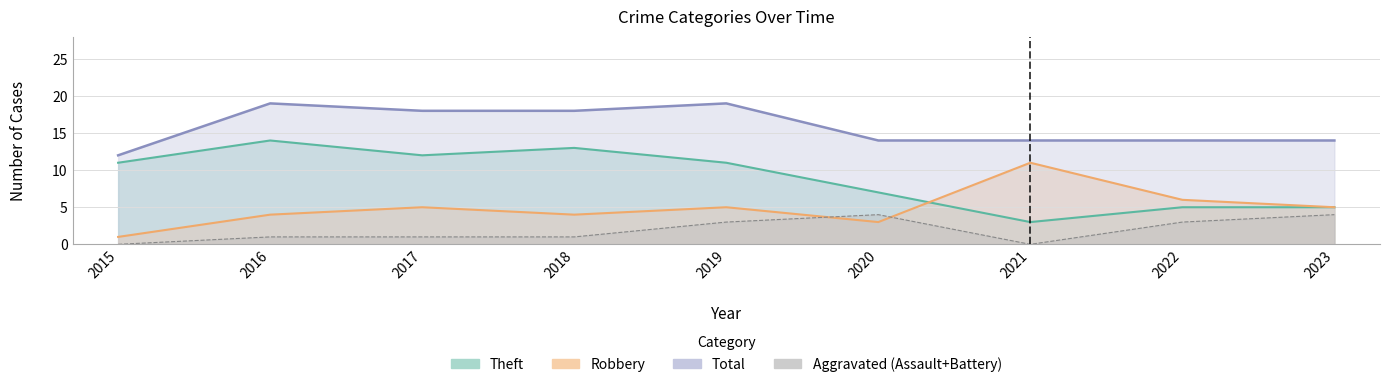

At which category does Robbery reach its first local peak?

2017